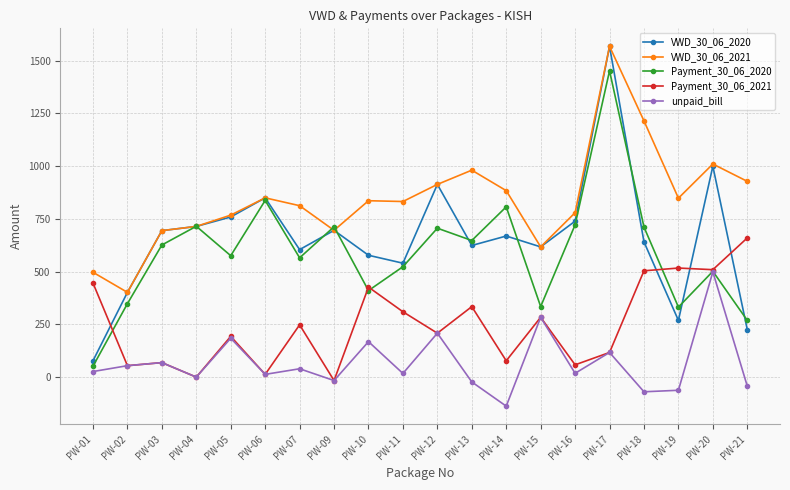

The Payment_30_06_2020 series shows 806.9 at PW-14. True or false?

True